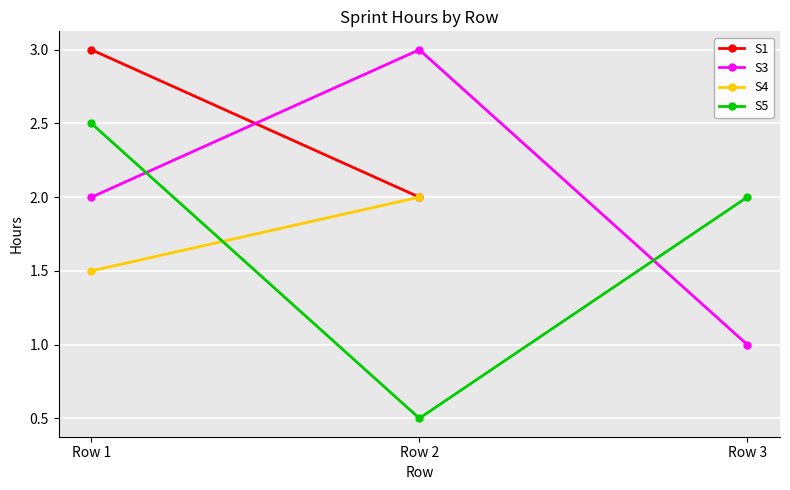

List the labels in order of S5 value, largest first.

Row 1, Row 3, Row 2